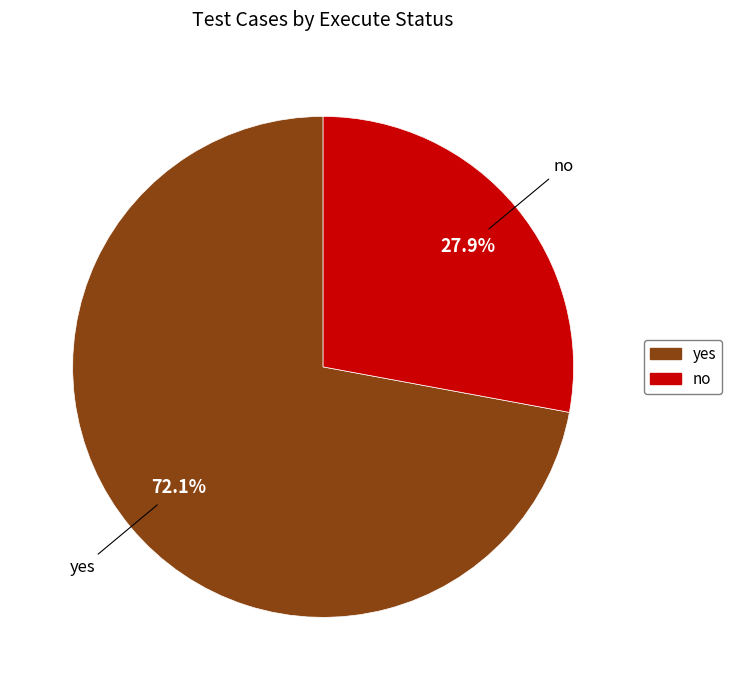

Does no represent more than half of the total?

No